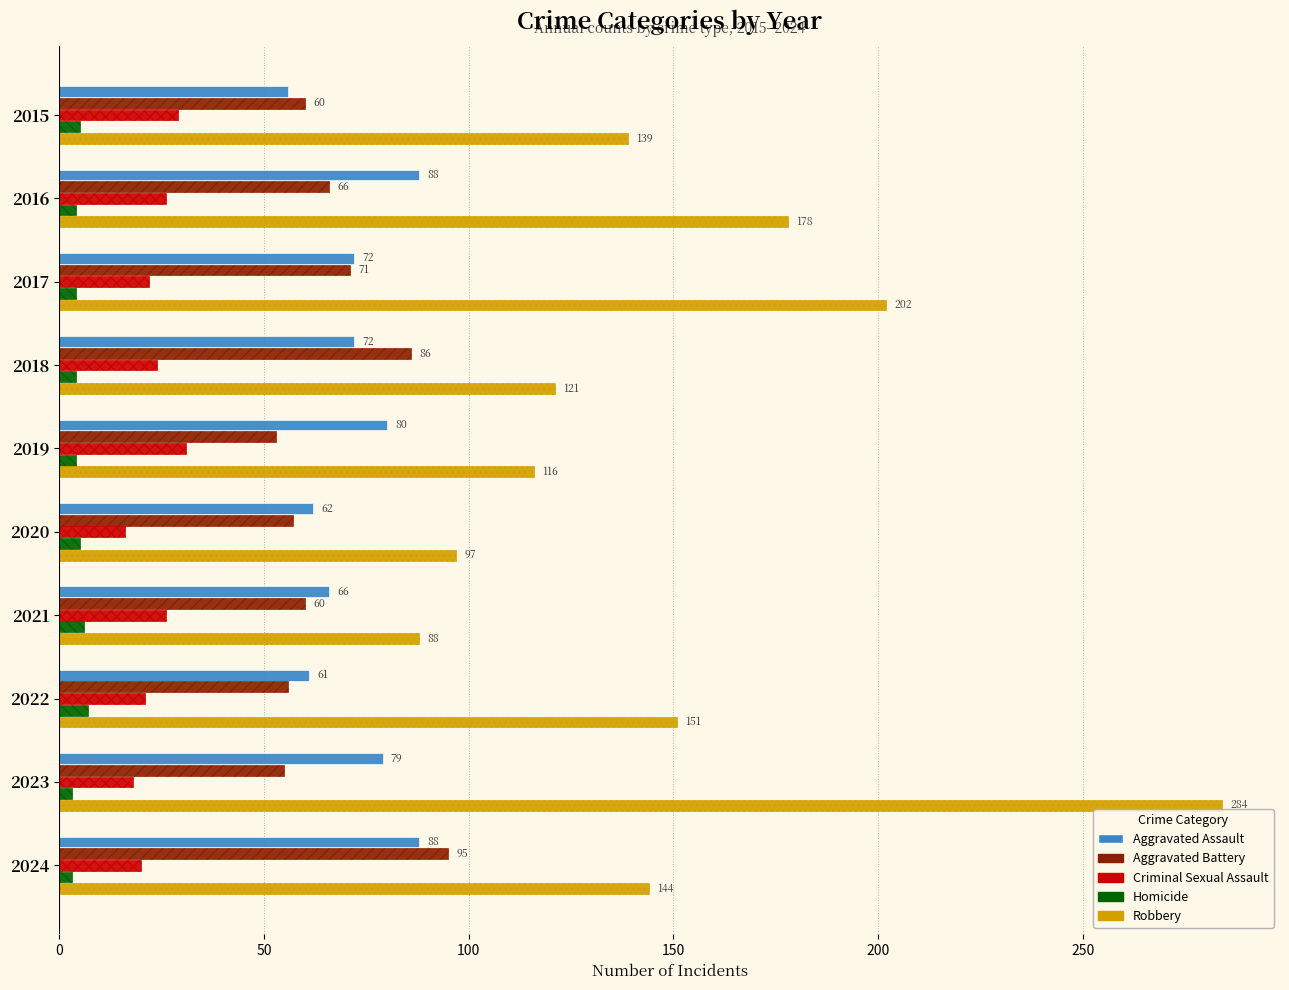

What is the approximate value of Criminal Sexual Assault at 2020?

16